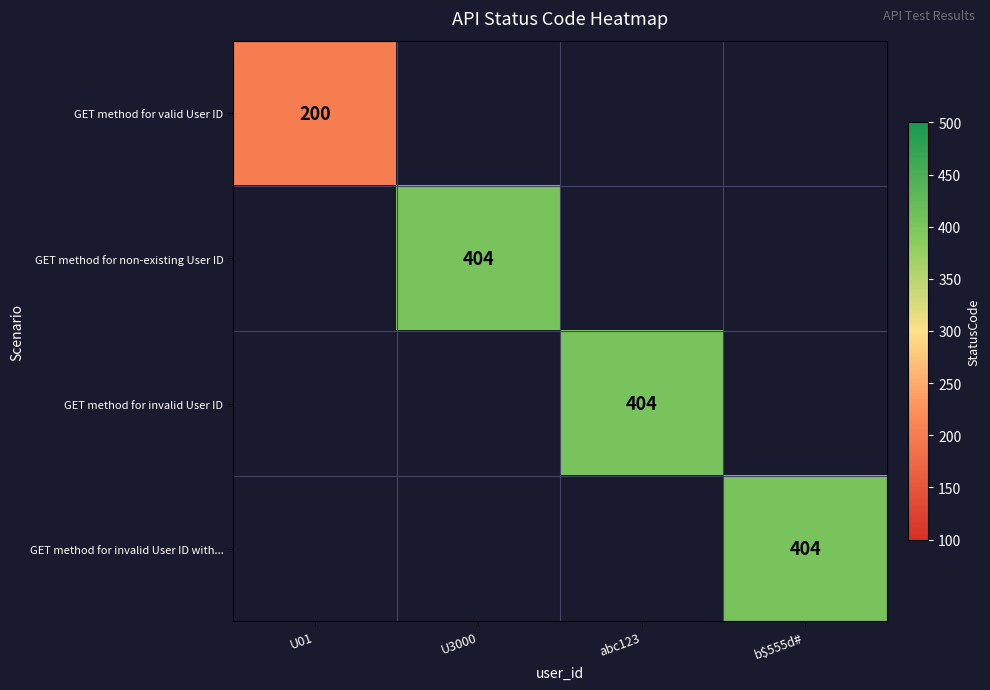

How many distinct data groups are displayed?

4